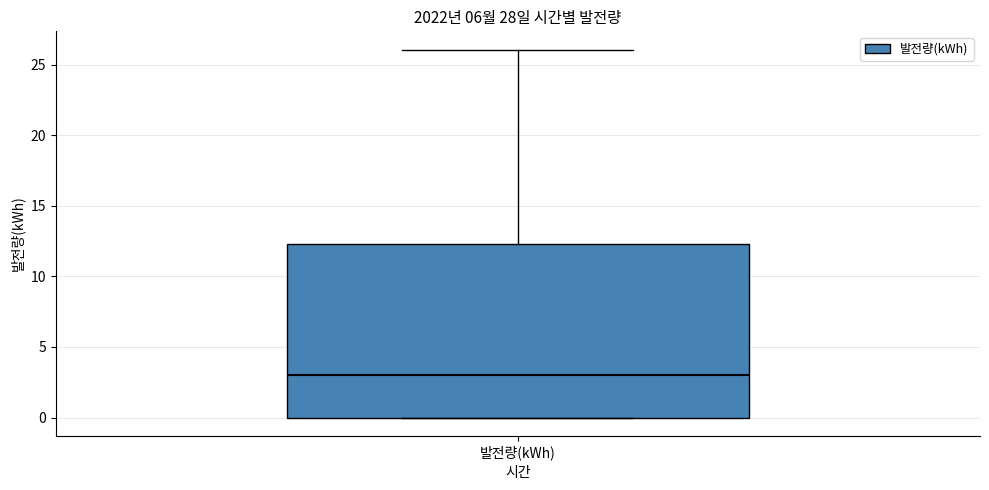

Where is the upper edge of the box for 발전량(kWh) on the y-axis? The values are not printed on the chart, so give them approximately, as read against the axis.

12.5